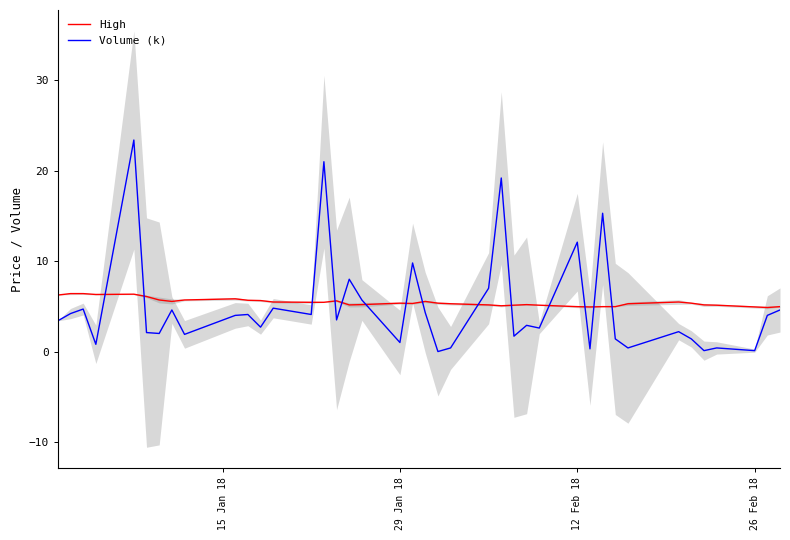

How many lines are shown in the chart?

2